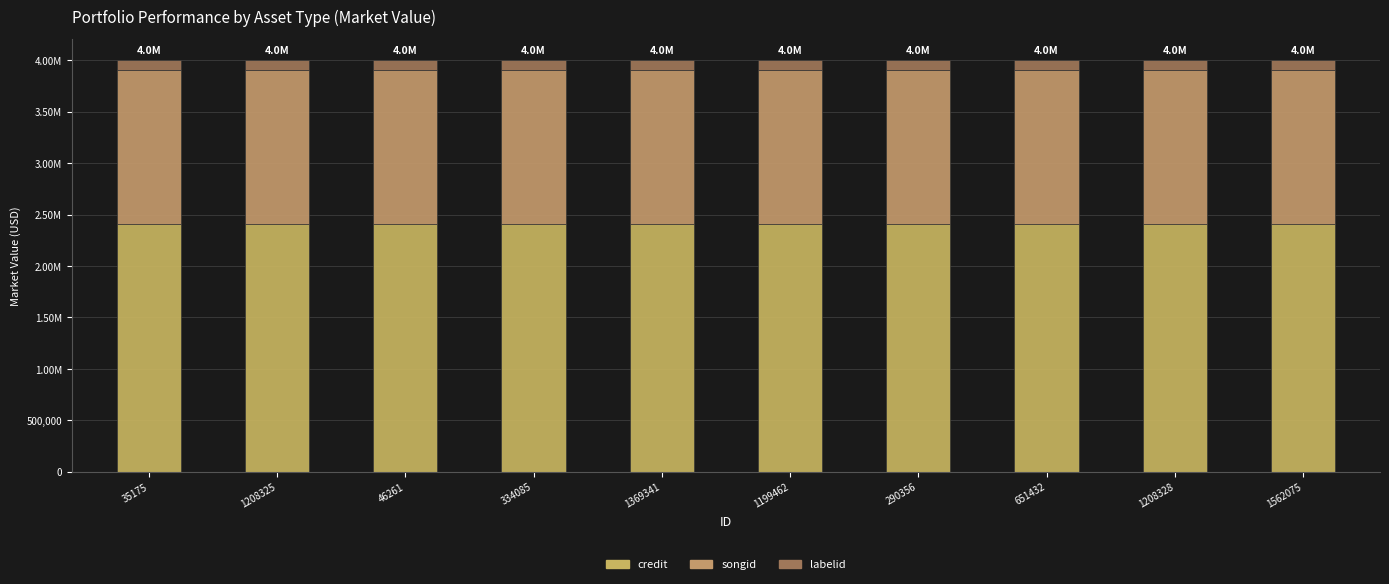

Does the chart contain any negative values?

No